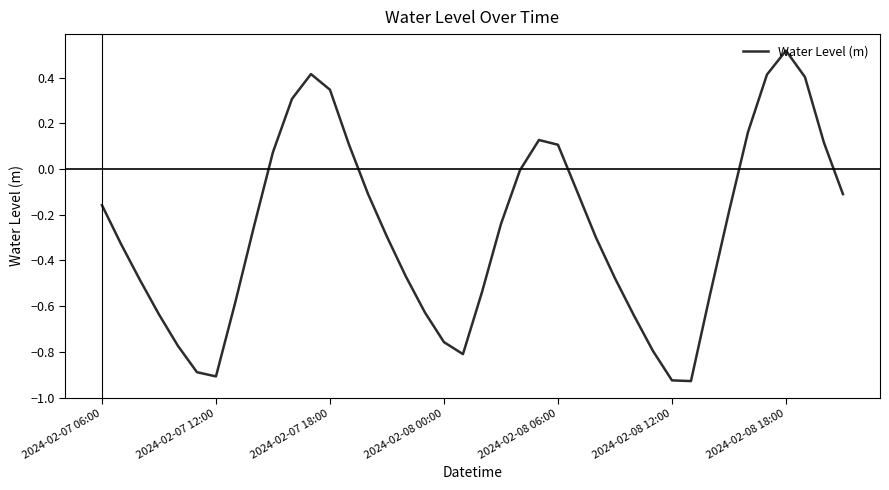

What is the difference between the maximum and minimum values?

1.4